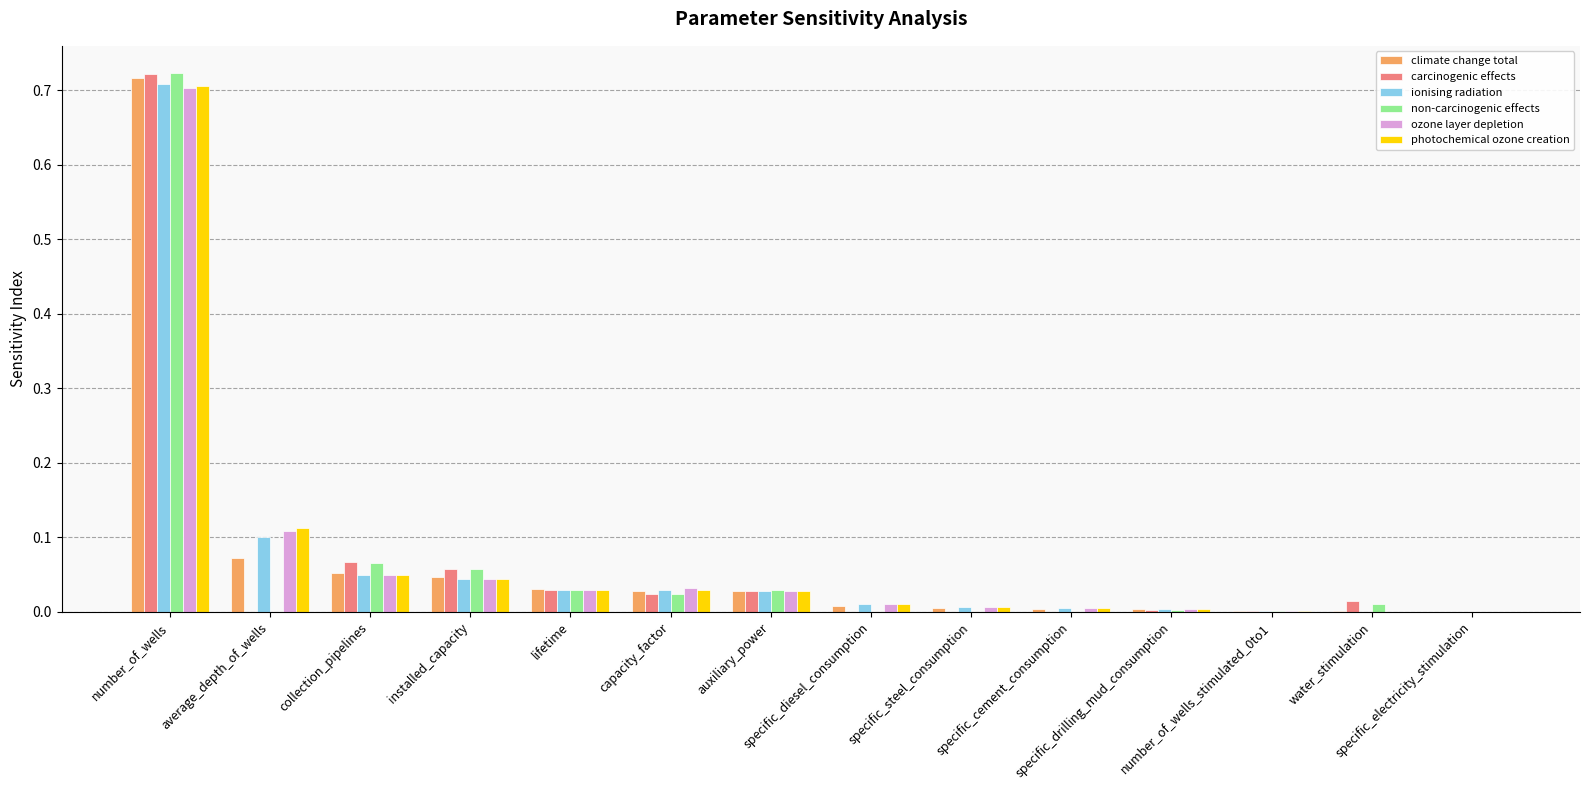

The value of ionising radiation at water_stimulation is 0.0. True or false?

True